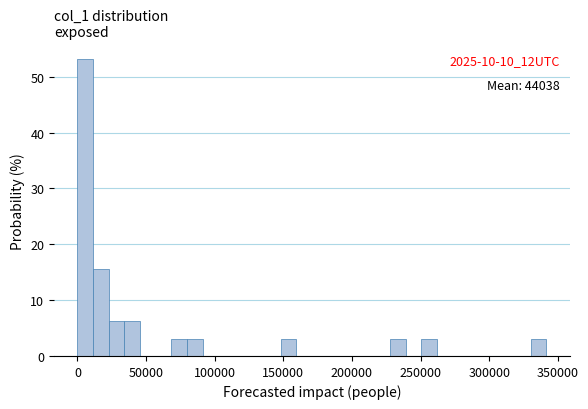

Read against the x-axis, roughly where is the centre of the tallest bar?

5000